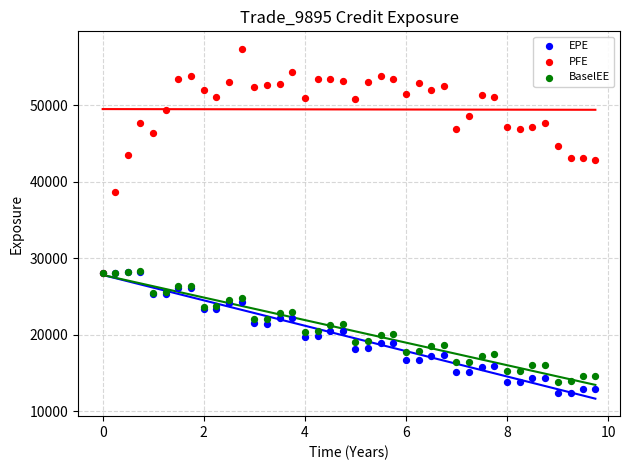

Across all series, what Y value is closest to 34847?

38645.4